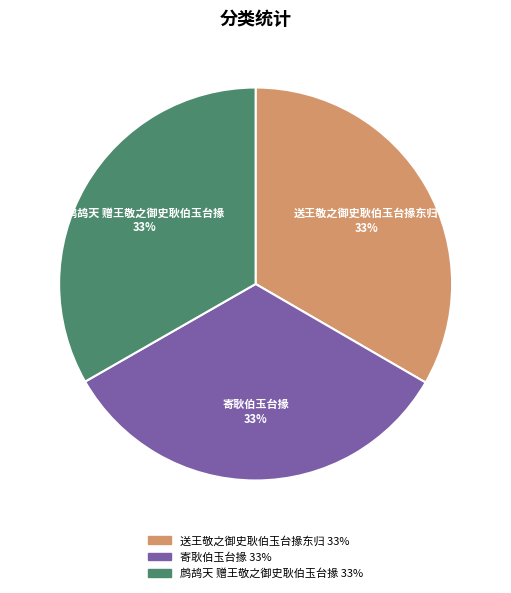

What is the ratio of the value at 送王敬之御史耿伯玉台掾东归 to the value at 鹧鸪天 赠王敬之御史耿伯玉台掾?

1.0